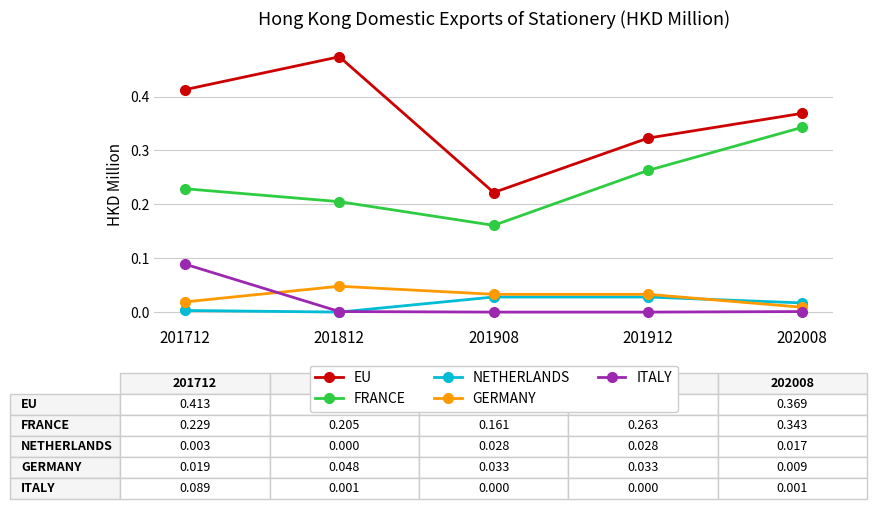

Is this an area chart (filled region under the line)?

No